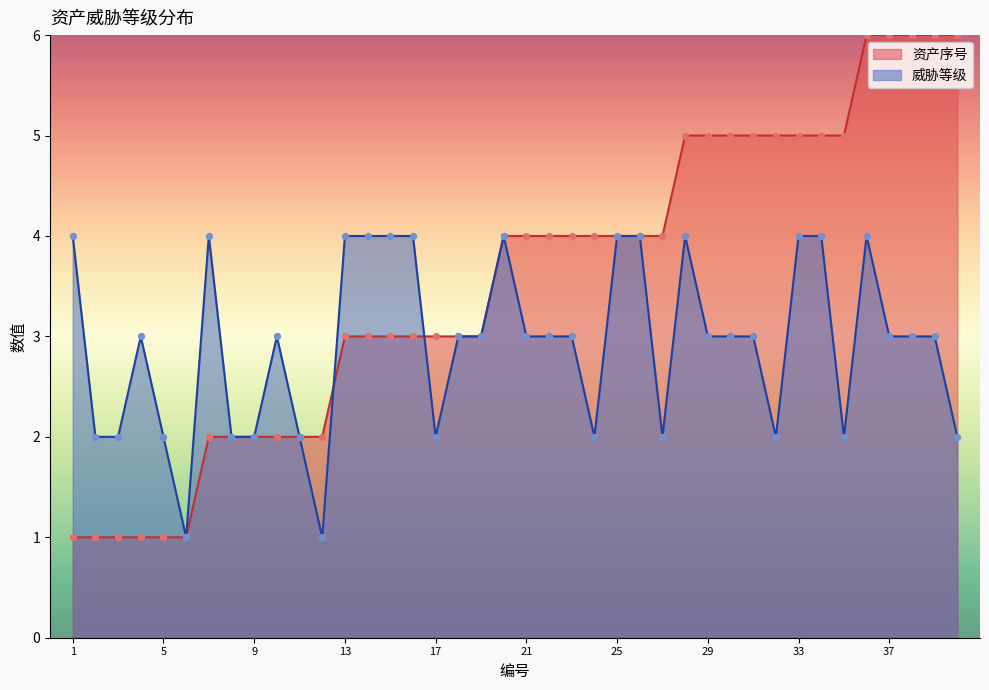

At how many categories does at least one series exceed 4?

13